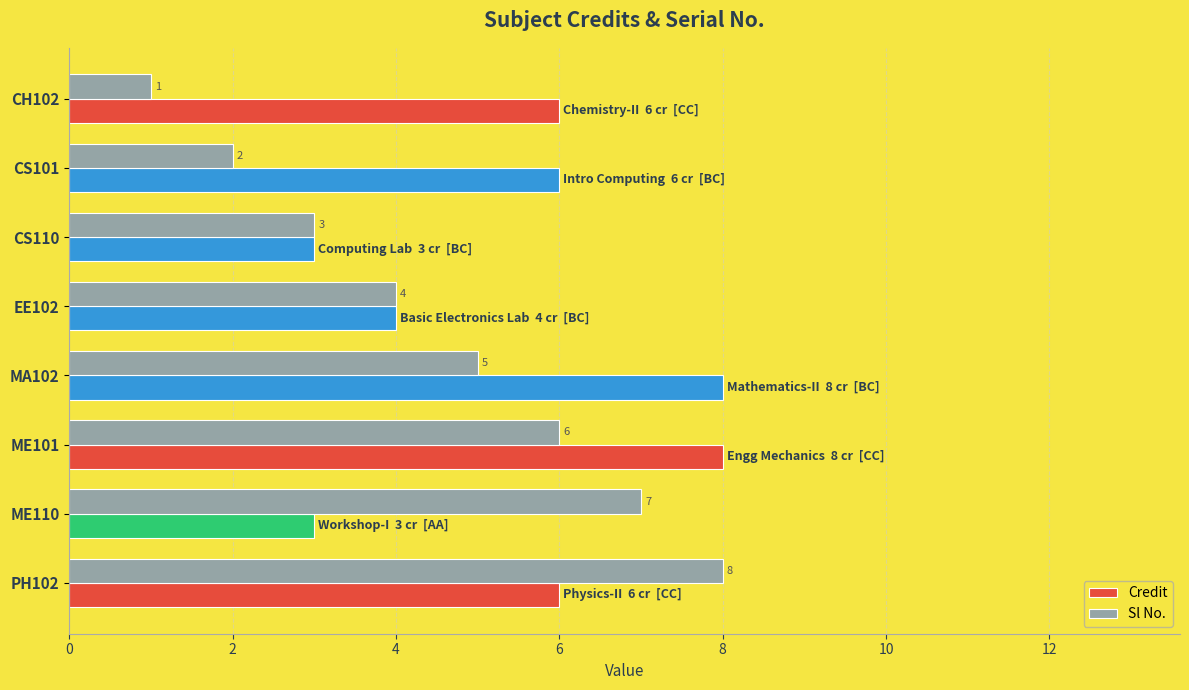

True or false: Sl No. has a value of 2 at CS101.

True